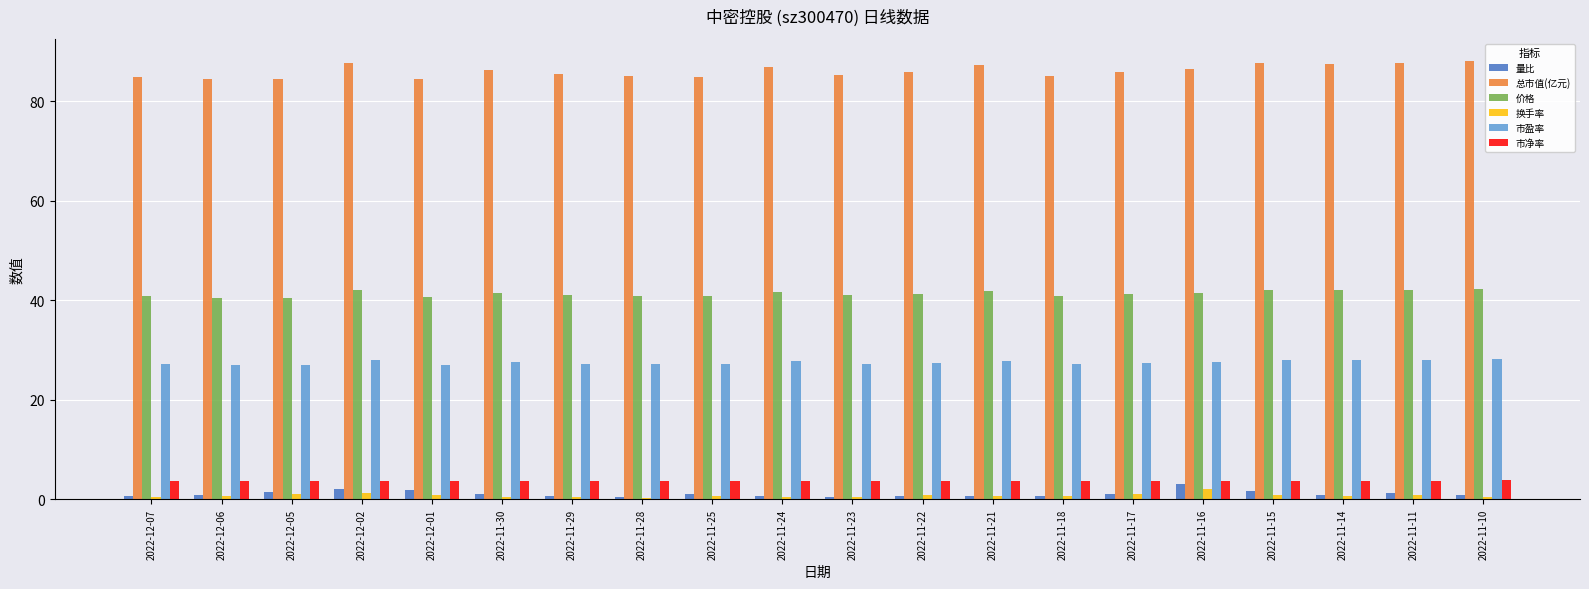

What is the difference between the highest and lowest values at 2022-11-16?

84.4